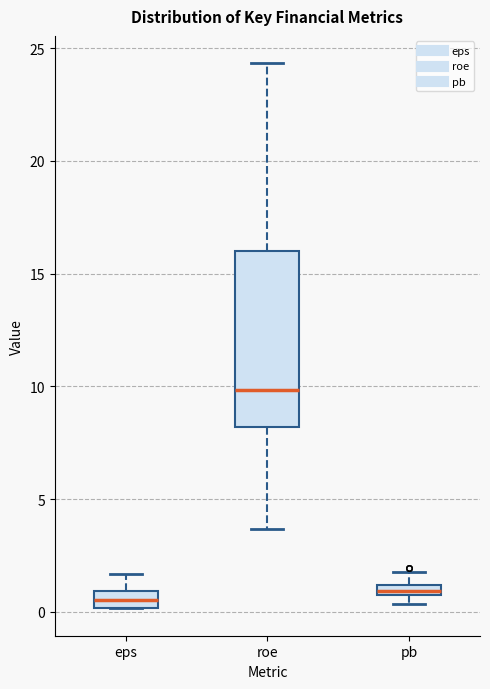

Which box has the highest median line?

roe